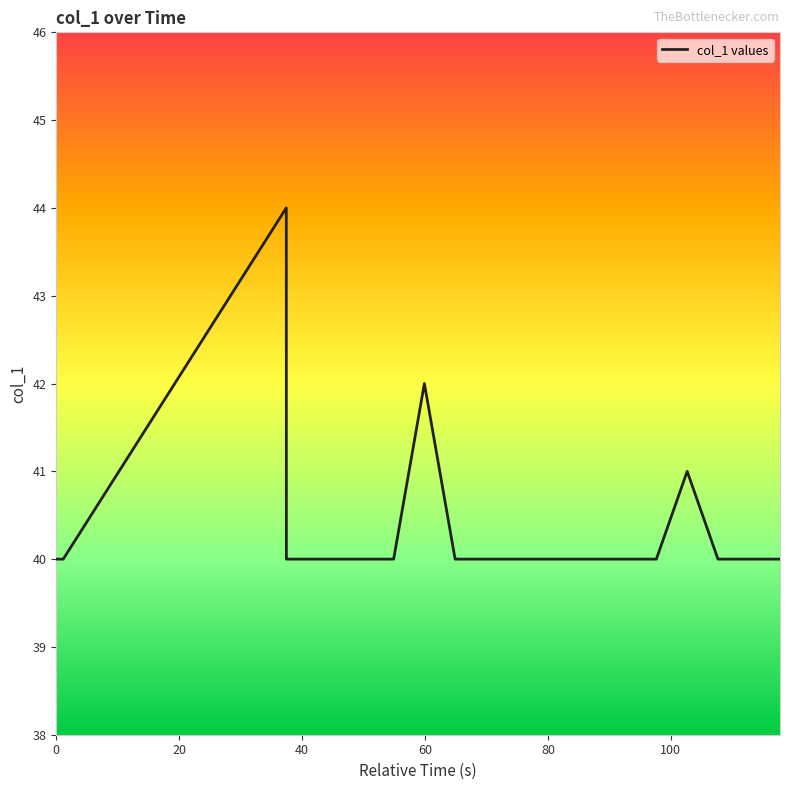

What is the greatest value displayed?

44